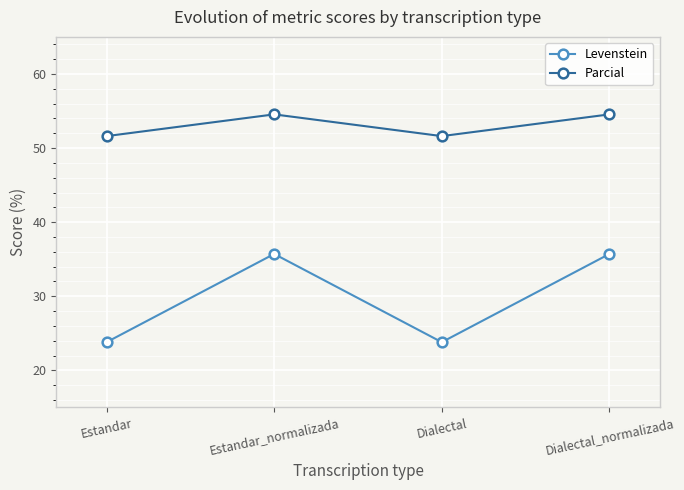

Where is the first local maximum for Levenstein?

Estandar_normalizada